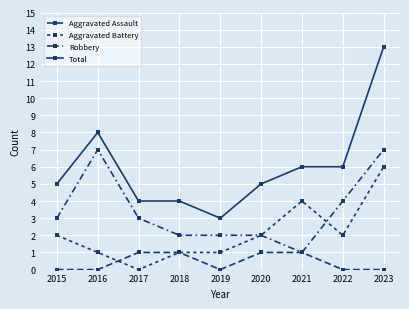

How many series are shown in this chart?

4